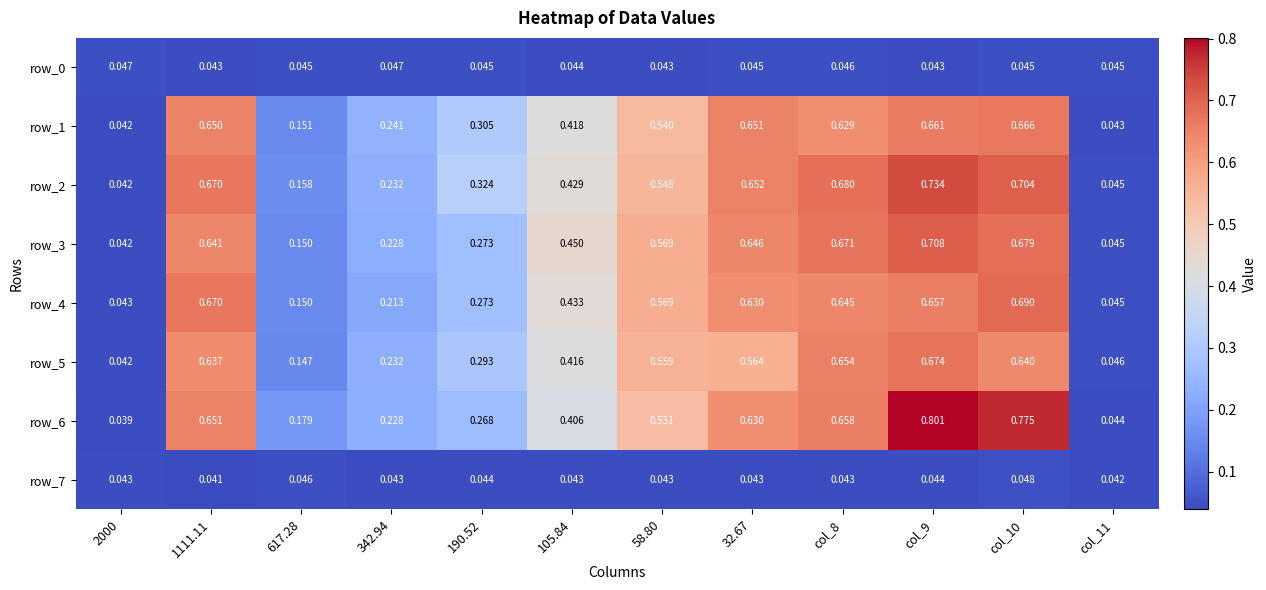

Is the value of row_6 at 2000 greater than the value of row_5 at 2000?

No